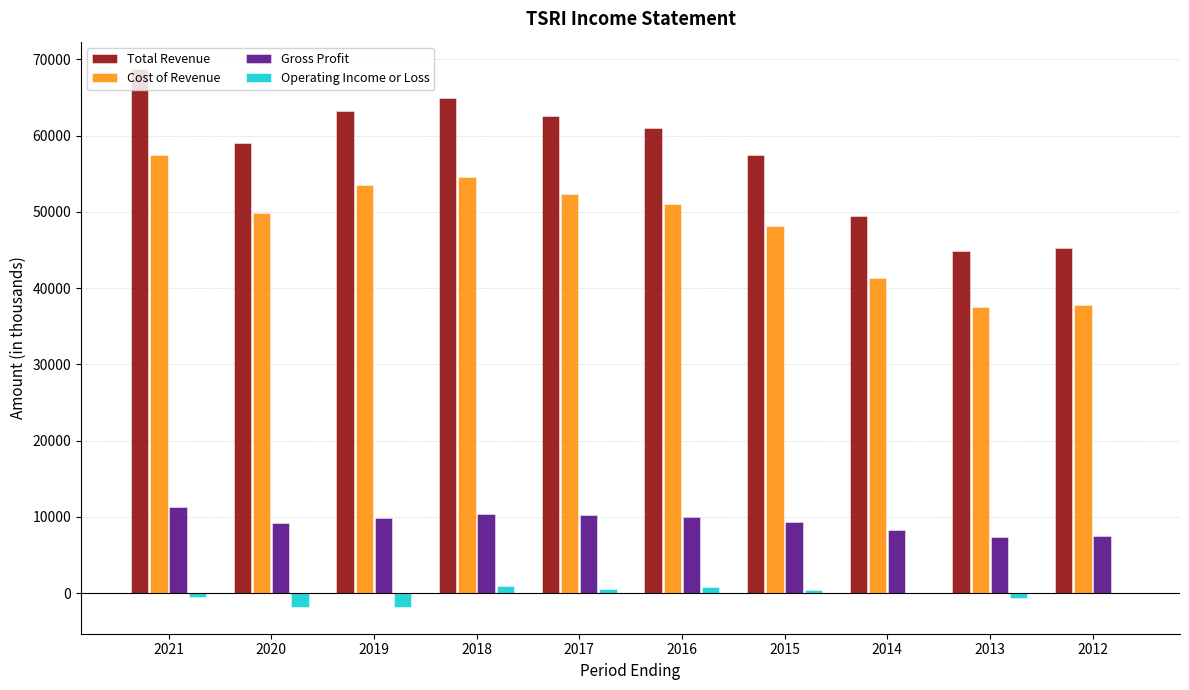

What is the sum of the Operating Income or Loss values at 2013 and 2020?

-2500